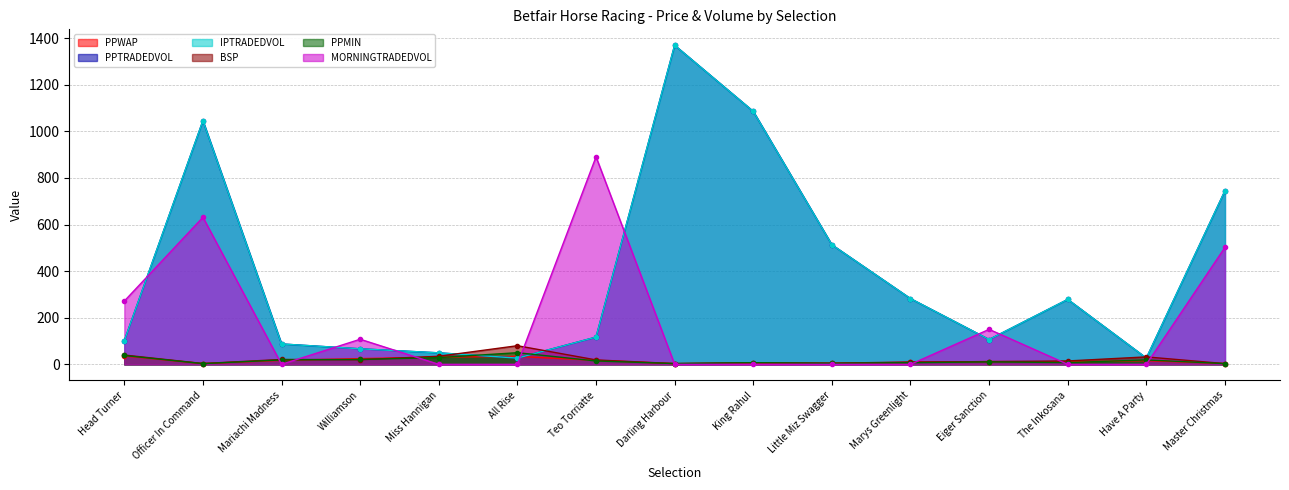

What are all the series names shown in the legend?

PPWAP, PPTRADEDVOL, IPTRADEDVOL, BSP, PPMIN, MORNINGTRADEDVOL